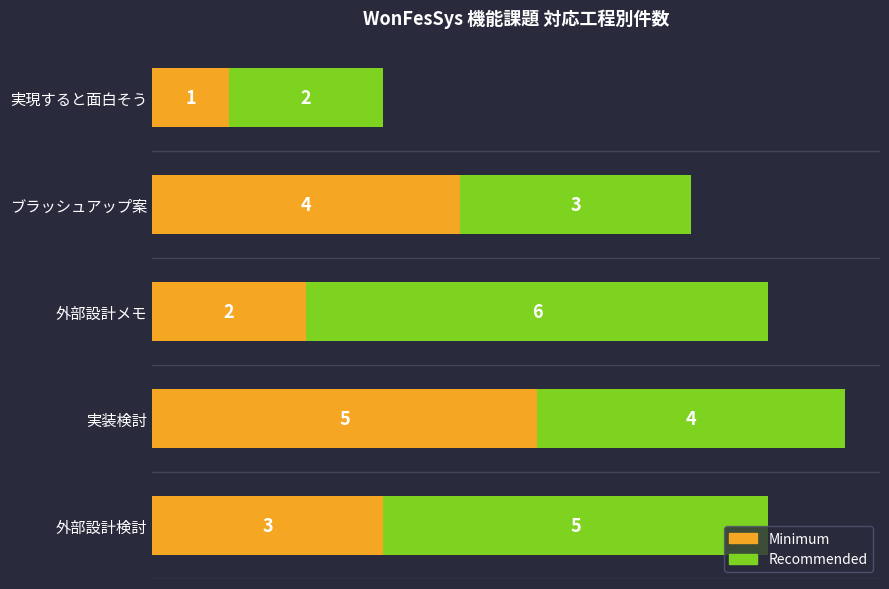

What is the sum of all Minimum values?

15